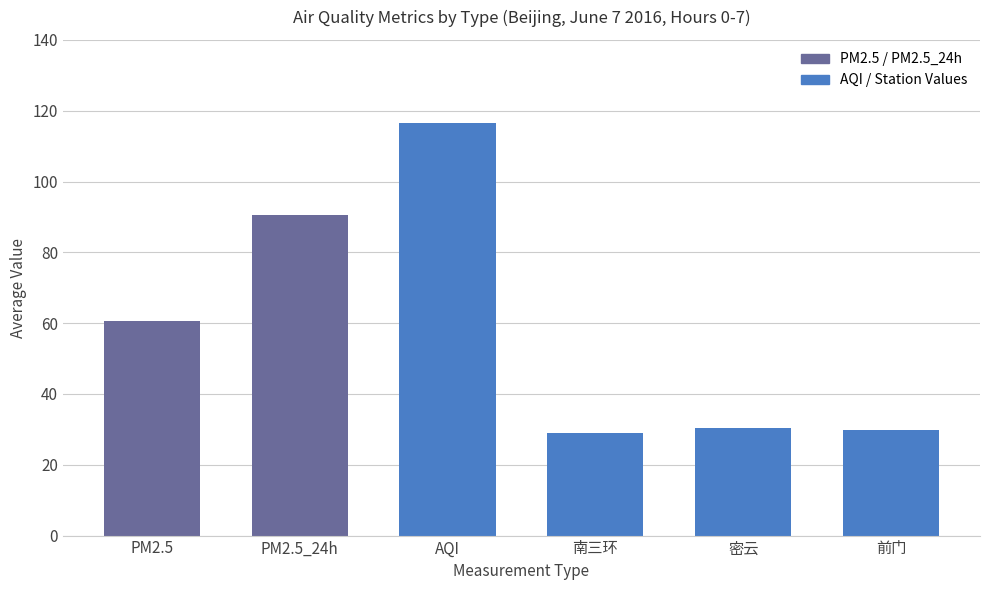

Where is the data nearest to the value 72?

PM2.5